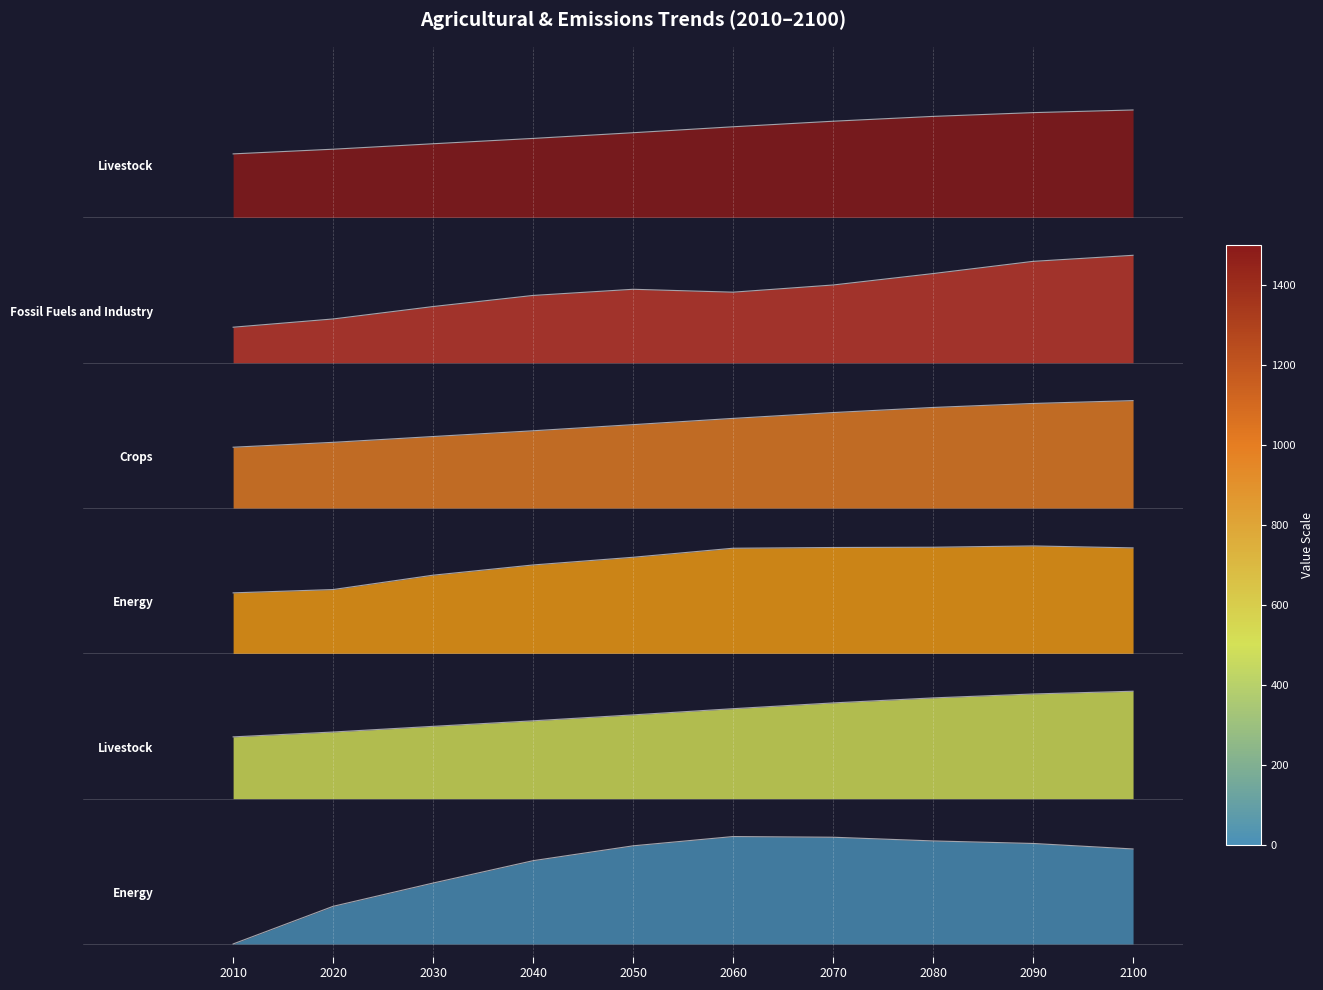

What is the difference between the maximum and minimum values in the Agricultural Demand|Crops|Energy series?

0.4